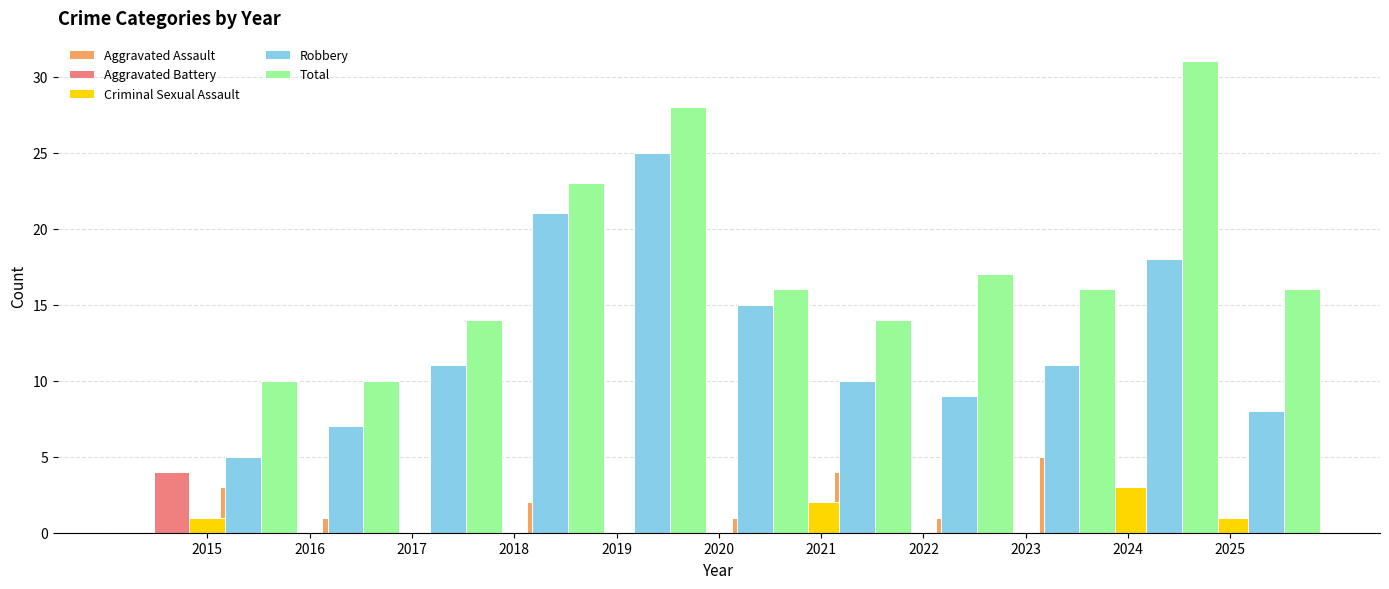

Which category has the lowest value across all series?

2015